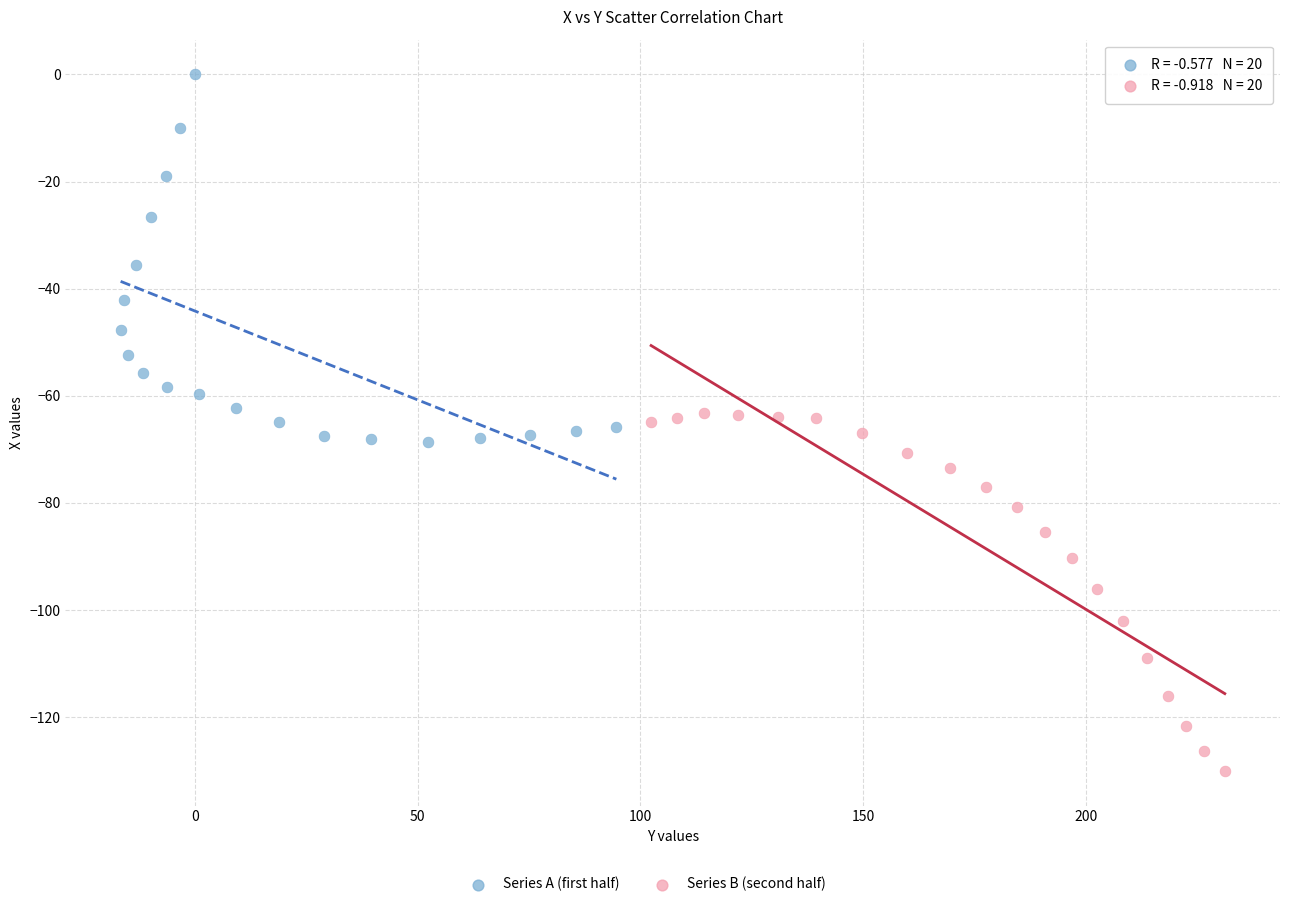

Which series contains the lowest Y value?

Series B (second half)